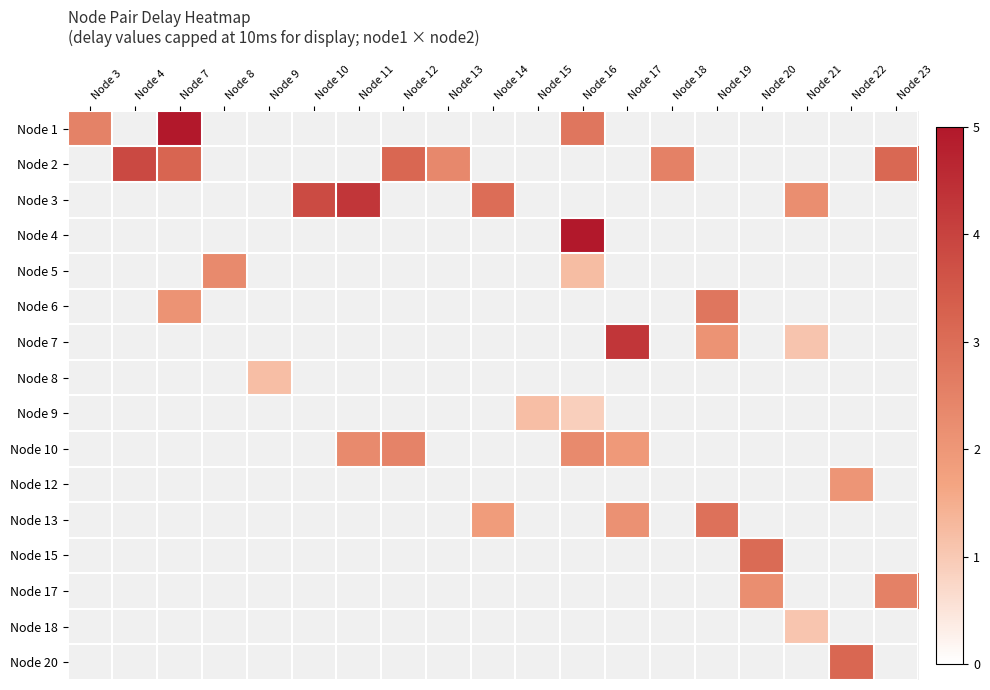

How many values in Node 7 are above zero?

3